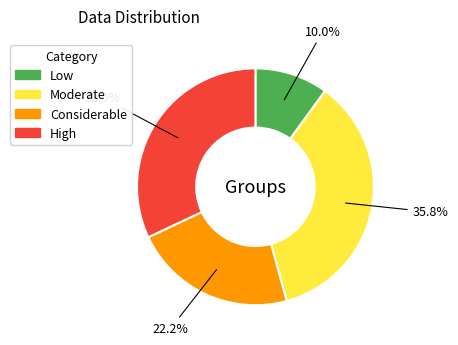

Count the number of slices in the pie.

4